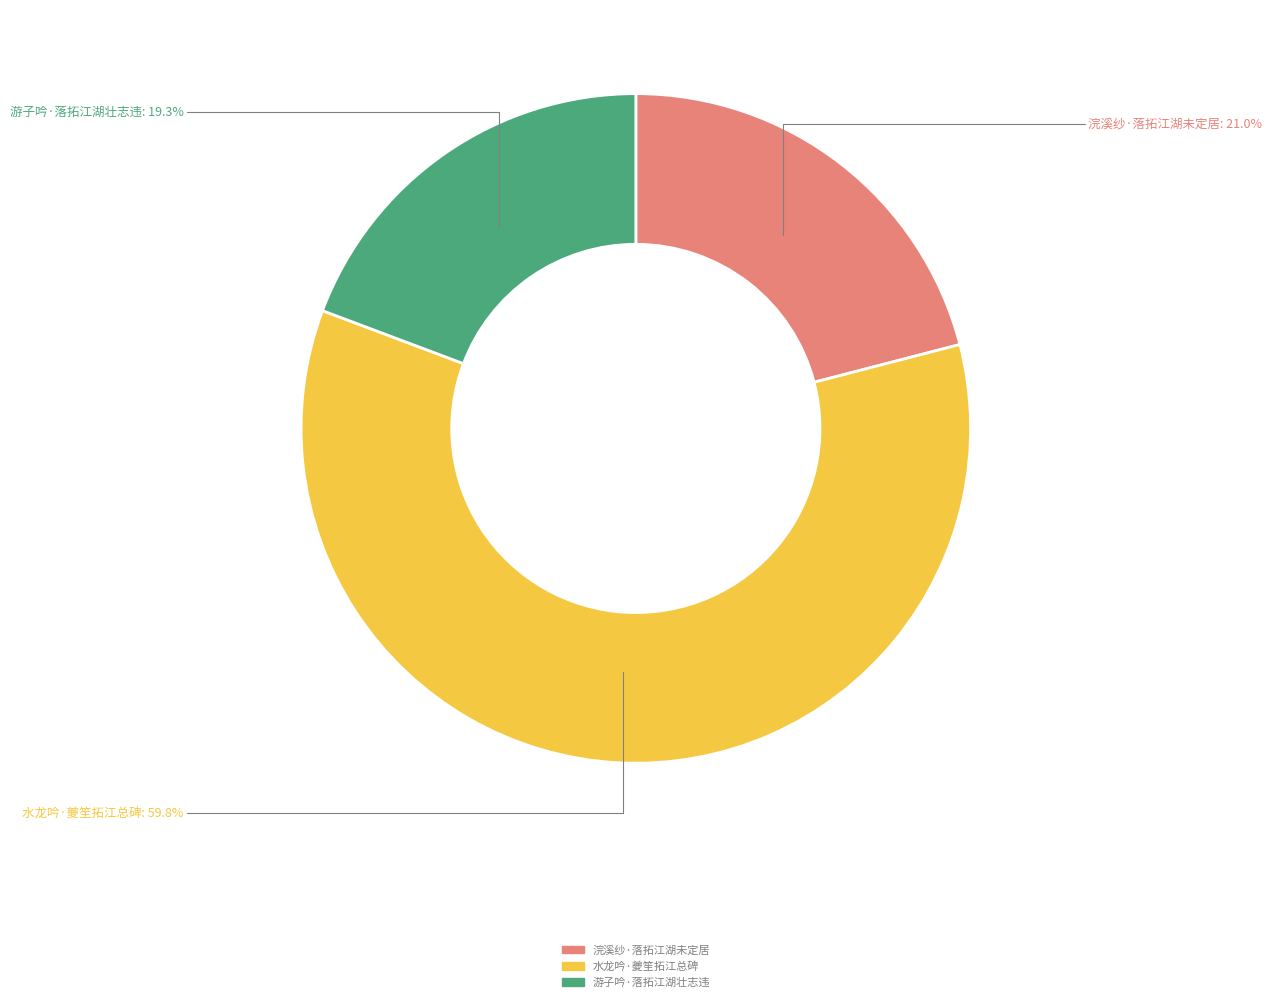

How many slices are in this pie chart?

3